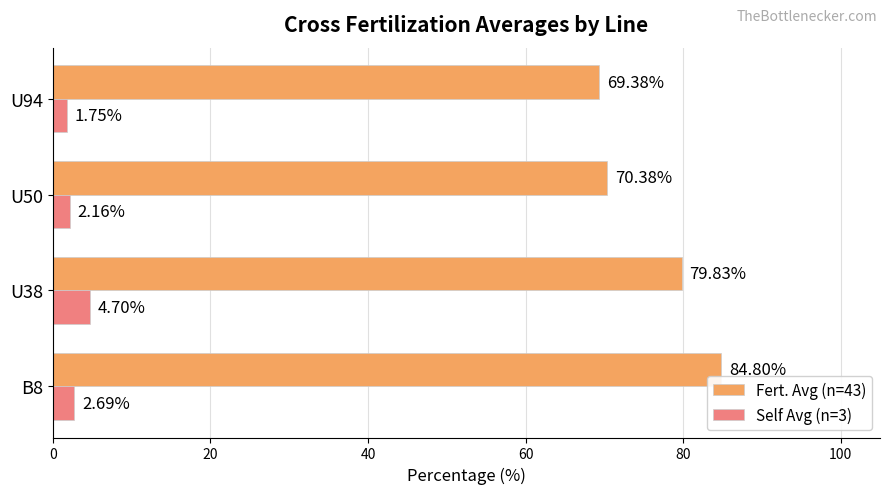

What is the spread (max minus min) of values at U38?

75.1